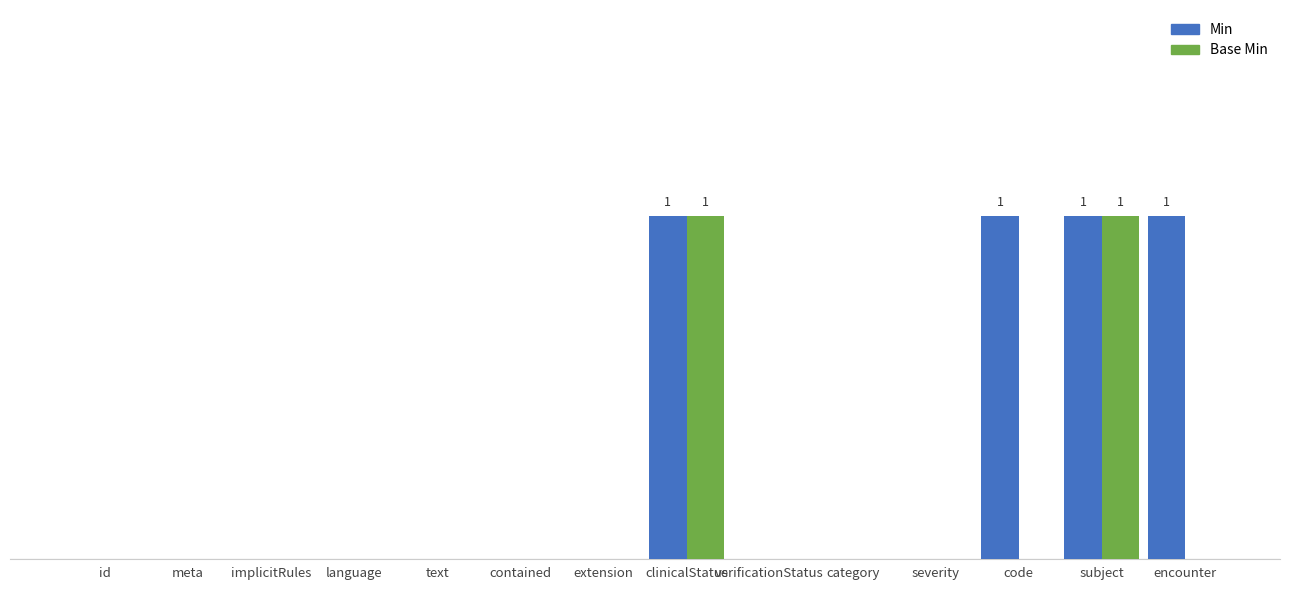

Rank the categories by Min value from highest to lowest.

clinicalStatus, code, subject, encounter, id, meta, implicitRules, language, text, contained, extension, verificationStatus, category, severity